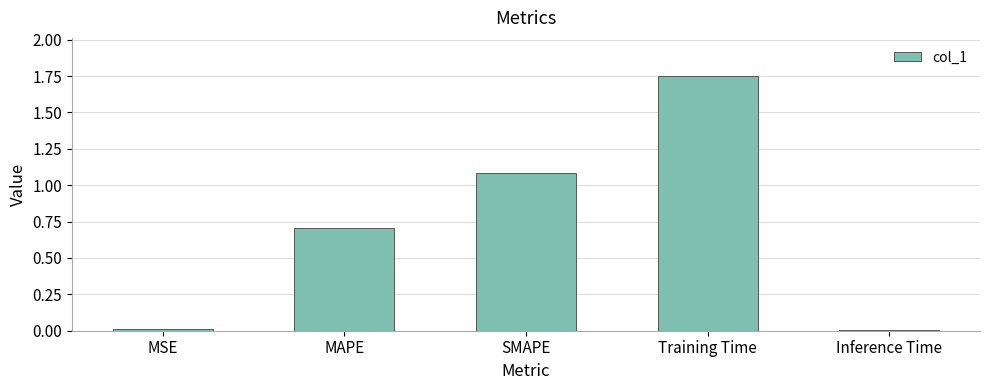

The chart shows a value of 1.6 at SMAPE. True or false?

False